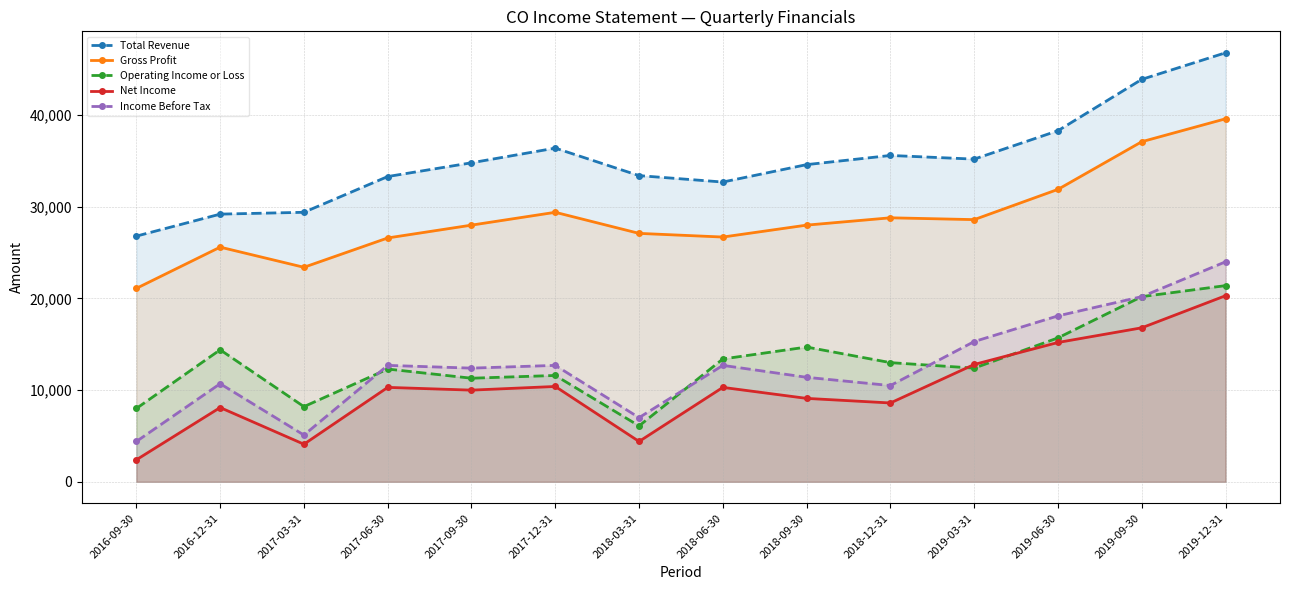

Reading left to right, what are all the values shown in this chart?

Total Revenue: 26800	29200	29400	33300	34800	36400	33400	32700	34600	35600	35200	38300	43900	46800
Gross Profit: 21100	25600	23400	26600	28000	29400	27100	26700	28000	28800	28600	31900	37100	39600
Operating Income or Loss: 8000	14400	8200	12300	11300	11600	6100	13400	14700	13000	12400	15700	20200	21400
Net Income: 2400	8100	4100	10300	10000	10400	4400	10300	9100	8600	12800	15200	16800	20300
Income Before Tax: 4400	10700	5100	12700	12400	12700	7000	12700	11400	10500	15300	18100	20200	24000